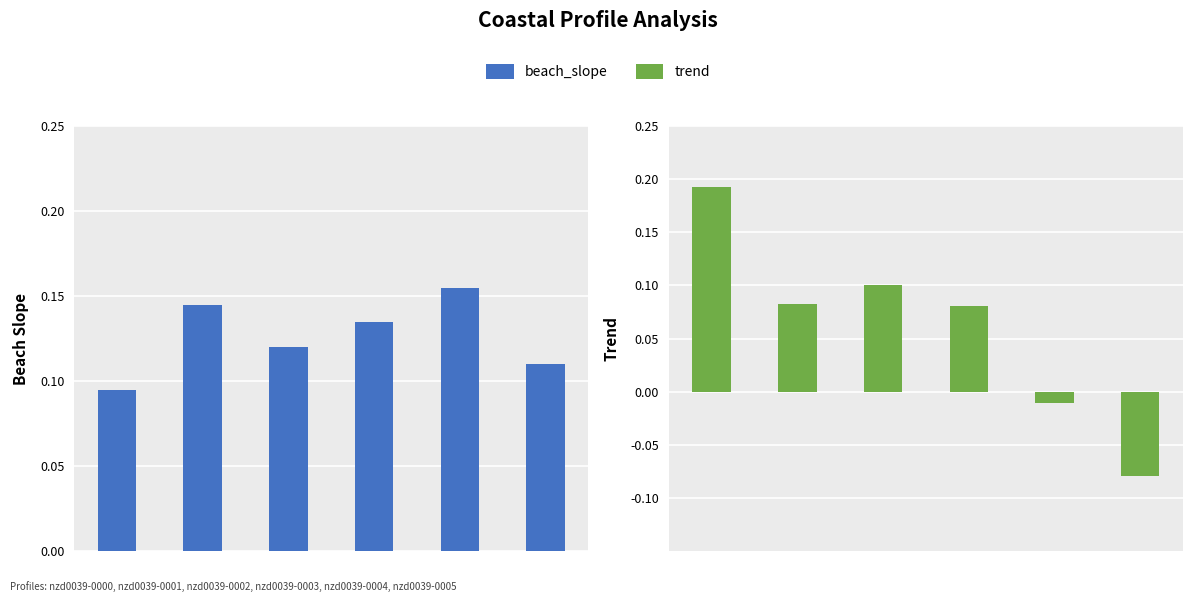

Reading left to right, extract all data points from this chart.

beach_slope: 0=0.1	1=0.1	2=0.1	3=0.1	4=0.2	5=0.1
trend: 0=0.2	1=0.1	2=0.1	3=0.1	4=-0.0	5=-0.1